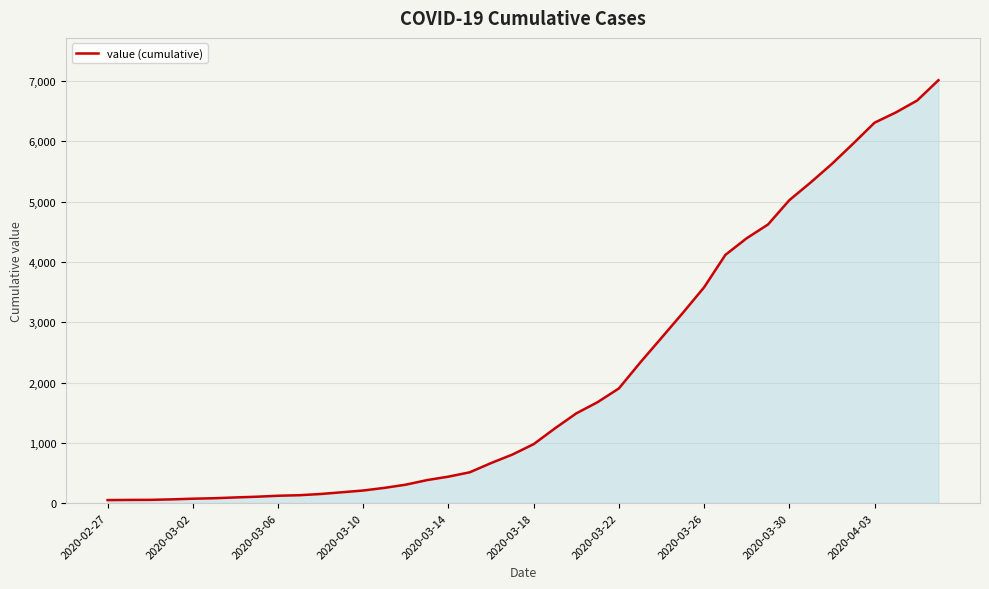

What is the greatest value displayed?

7015